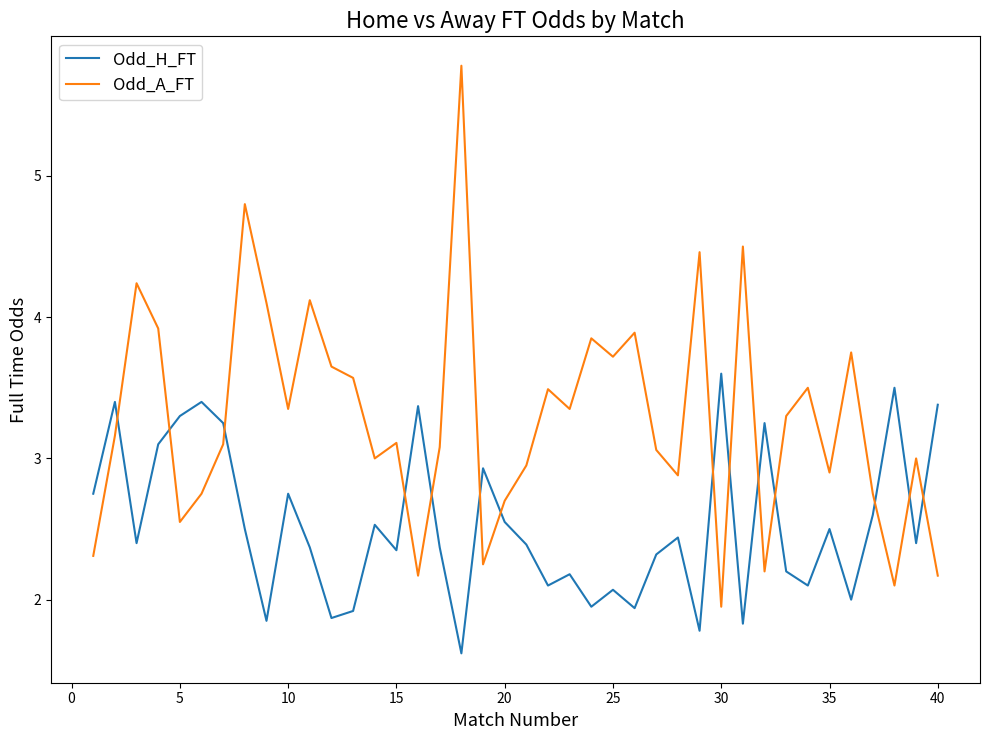

What are all the series names shown in the legend?

Odd_H_FT, Odd_A_FT